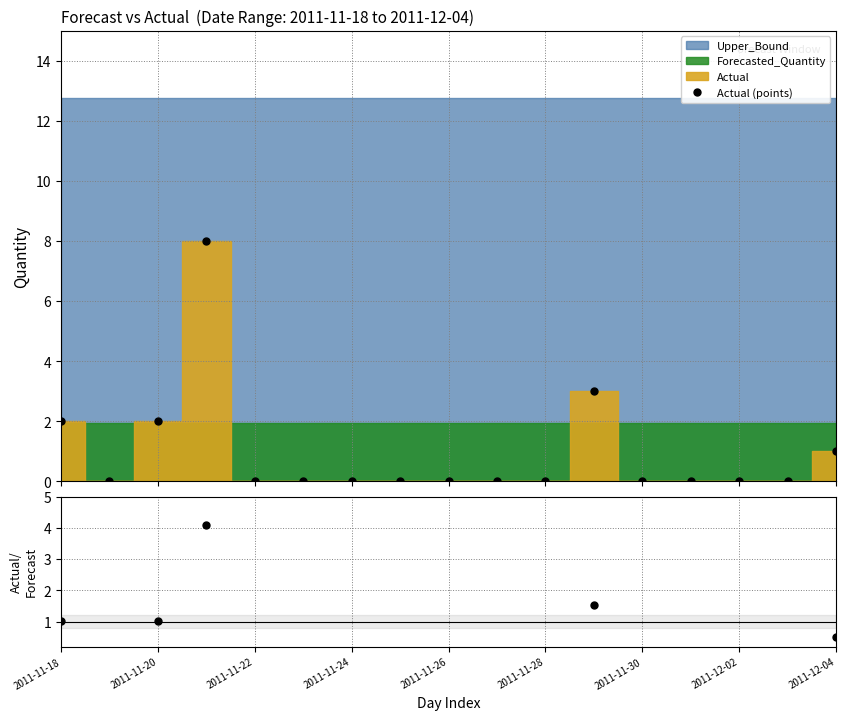

True or false: Actual (points) has more than 0 interior local peaks.

True